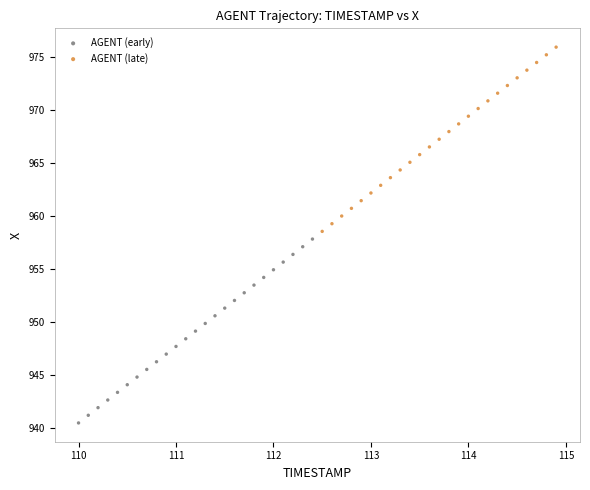

Which series reaches the maximum Y coordinate?

AGENT (late)